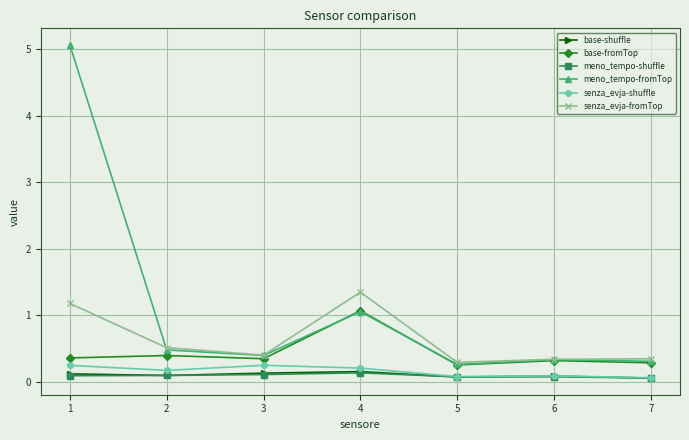

True or false: senza_evja-fromTop and senza_evja-shuffle intersect in this chart.

False